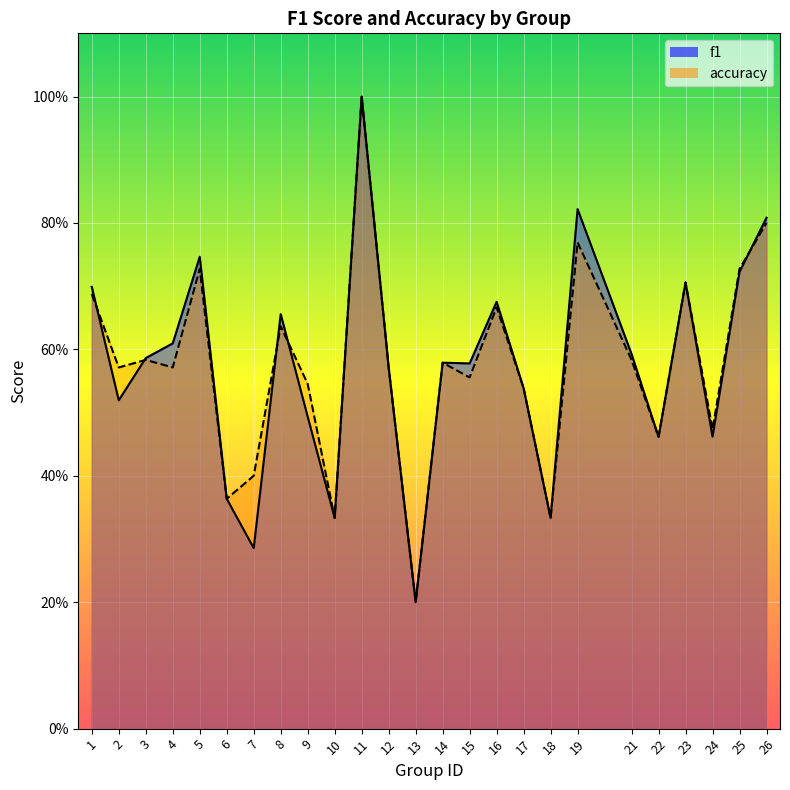

How many interior local valleys does the accuracy series have?

9